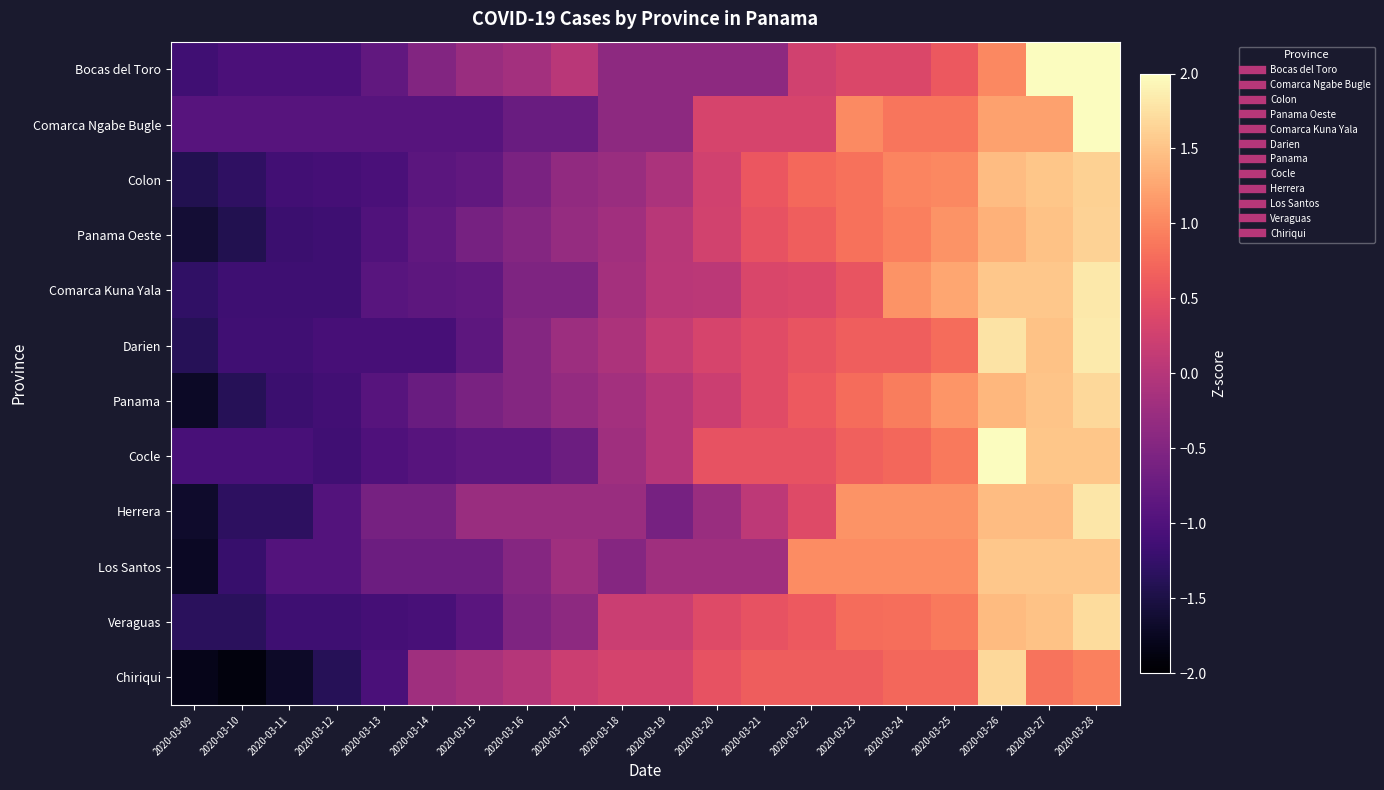

Reading left to right, transcribe all the data shown in this chart.

Bocas del Toro: 2020-03-09=-1.1	2020-03-10=-1.0	2020-03-11=-1.0	2020-03-12=-1.0	2020-03-13=-0.8	2020-03-14=-0.5	2020-03-15=-0.3	2020-03-16=-0.2	2020-03-17=0.0	2020-03-18=-0.4	2020-03-19=-0.4	2020-03-20=-0.4	2020-03-21=-0.4	2020-03-22=0.3	2020-03-23=0.4	2020-03-24=0.4	2020-03-25=0.6	2020-03-26=1.0	2020-03-27=2.5	2020-03-28=2.4
Comarca Ngabe Bugle: 2020-03-09=-0.9	2020-03-10=-0.9	2020-03-11=-0.9	2020-03-12=-0.9	2020-03-13=-0.9	2020-03-14=-0.9	2020-03-15=-0.9	2020-03-16=-0.7	2020-03-17=-0.7	2020-03-18=-0.4	2020-03-19=-0.4	2020-03-20=0.3	2020-03-21=0.3	2020-03-22=0.3	2020-03-23=1.0	2020-03-24=0.9	2020-03-25=0.9	2020-03-26=1.2	2020-03-27=1.2	2020-03-28=2.6
Colon: 2020-03-09=-1.4	2020-03-10=-1.3	2020-03-11=-1.1	2020-03-12=-1.1	2020-03-13=-1.0	2020-03-14=-0.9	2020-03-15=-0.8	2020-03-16=-0.6	2020-03-17=-0.3	2020-03-18=-0.3	2020-03-19=-0.1	2020-03-20=0.3	2020-03-21=0.6	2020-03-22=0.7	2020-03-23=0.8	2020-03-24=1.0	2020-03-25=1.0	2020-03-26=1.5	2020-03-27=1.5	2020-03-28=1.6
Panama Oeste: 2020-03-09=-1.6	2020-03-10=-1.4	2020-03-11=-1.2	2020-03-12=-1.2	2020-03-13=-1.0	2020-03-14=-0.8	2020-03-15=-0.6	2020-03-16=-0.5	2020-03-17=-0.3	2020-03-18=-0.2	2020-03-19=0.0	2020-03-20=0.3	2020-03-21=0.5	2020-03-22=0.6	2020-03-23=0.8	2020-03-24=0.9	2020-03-25=1.1	2020-03-26=1.3	2020-03-27=1.5	2020-03-28=1.6
Comarca Kuna Yala: 2020-03-09=-1.3	2020-03-10=-1.2	2020-03-11=-1.2	2020-03-12=-1.2	2020-03-13=-0.9	2020-03-14=-0.9	2020-03-15=-0.8	2020-03-16=-0.5	2020-03-17=-0.5	2020-03-18=-0.2	2020-03-19=0.0	2020-03-20=0.1	2020-03-21=0.3	2020-03-22=0.4	2020-03-23=0.5	2020-03-24=1.1	2020-03-25=1.3	2020-03-26=1.5	2020-03-27=1.5	2020-03-28=1.8
Darien: 2020-03-09=-1.4	2020-03-10=-1.1	2020-03-11=-1.1	2020-03-12=-1.1	2020-03-13=-1.1	2020-03-14=-1.1	2020-03-15=-0.9	2020-03-16=-0.5	2020-03-17=-0.2	2020-03-18=-0.1	2020-03-19=0.1	2020-03-20=0.3	2020-03-21=0.4	2020-03-22=0.5	2020-03-23=0.7	2020-03-24=0.7	2020-03-25=0.8	2020-03-26=1.8	2020-03-27=1.5	2020-03-28=1.8
Panama: 2020-03-09=-1.7	2020-03-10=-1.4	2020-03-11=-1.2	2020-03-12=-1.1	2020-03-13=-0.9	2020-03-14=-0.7	2020-03-15=-0.6	2020-03-16=-0.5	2020-03-17=-0.3	2020-03-18=-0.2	2020-03-19=0.0	2020-03-20=0.2	2020-03-21=0.4	2020-03-22=0.6	2020-03-23=0.8	2020-03-24=0.9	2020-03-25=1.1	2020-03-26=1.4	2020-03-27=1.5	2020-03-28=1.7
Cocle: 2020-03-09=-1.1	2020-03-10=-1.1	2020-03-11=-1.1	2020-03-12=-1.1	2020-03-13=-1.0	2020-03-14=-0.9	2020-03-15=-0.9	2020-03-16=-0.9	2020-03-17=-0.7	2020-03-18=-0.2	2020-03-19=0.0	2020-03-20=0.5	2020-03-21=0.5	2020-03-22=0.5	2020-03-23=0.7	2020-03-24=0.7	2020-03-25=0.9	2020-03-26=2.0	2020-03-27=1.5	2020-03-28=1.5
Herrera: 2020-03-09=-1.7	2020-03-10=-1.3	2020-03-11=-1.3	2020-03-12=-1.0	2020-03-13=-0.6	2020-03-14=-0.6	2020-03-15=-0.3	2020-03-16=-0.3	2020-03-17=-0.3	2020-03-18=-0.3	2020-03-19=-0.6	2020-03-20=-0.3	2020-03-21=0.1	2020-03-22=0.4	2020-03-23=1.1	2020-03-24=1.1	2020-03-25=1.1	2020-03-26=1.5	2020-03-27=1.5	2020-03-28=1.8
Los Santos: 2020-03-09=-1.7	2020-03-10=-1.2	2020-03-11=-1.0	2020-03-12=-1.0	2020-03-13=-0.7	2020-03-14=-0.7	2020-03-15=-0.7	2020-03-16=-0.5	2020-03-17=-0.2	2020-03-18=-0.5	2020-03-19=-0.2	2020-03-20=-0.2	2020-03-21=-0.2	2020-03-22=1.0	2020-03-23=1.0	2020-03-24=1.0	2020-03-25=1.0	2020-03-26=1.5	2020-03-27=1.5	2020-03-28=1.5
Veraguas: 2020-03-09=-1.3	2020-03-10=-1.3	2020-03-11=-1.2	2020-03-12=-1.2	2020-03-13=-1.1	2020-03-14=-1.1	2020-03-15=-0.9	2020-03-16=-0.5	2020-03-17=-0.4	2020-03-18=0.2	2020-03-19=0.2	2020-03-20=0.4	2020-03-21=0.5	2020-03-22=0.6	2020-03-23=0.8	2020-03-24=0.8	2020-03-25=0.9	2020-03-26=1.4	2020-03-27=1.5	2020-03-28=1.7
Chiriqui: 2020-03-09=-1.8	2020-03-10=-1.9	2020-03-11=-1.7	2020-03-12=-1.4	2020-03-13=-1.1	2020-03-14=-0.2	2020-03-15=-0.1	2020-03-16=-0.0	2020-03-17=0.2	2020-03-18=0.3	2020-03-19=0.3	2020-03-20=0.5	2020-03-21=0.6	2020-03-22=0.6	2020-03-23=0.6	2020-03-24=0.7	2020-03-25=0.7	2020-03-26=1.7	2020-03-27=0.8	2020-03-28=0.9